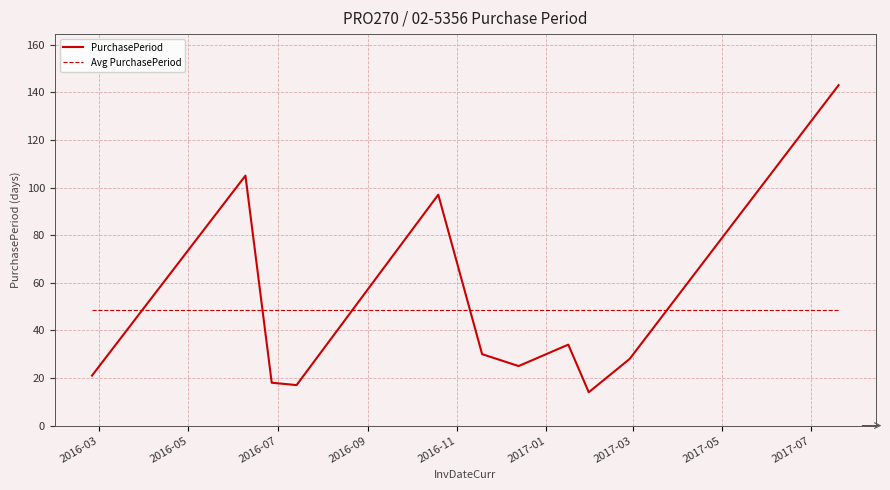

How many interior local peaks (higher than both neighbors) does the data have?

3